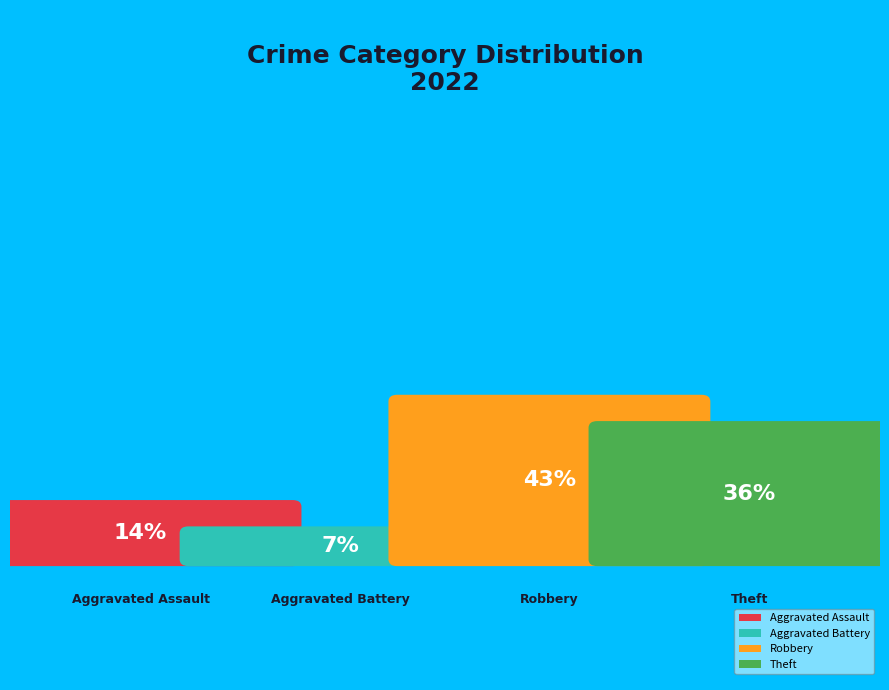

To the nearest percent, what portion does Aggravated Assault represent?

14%